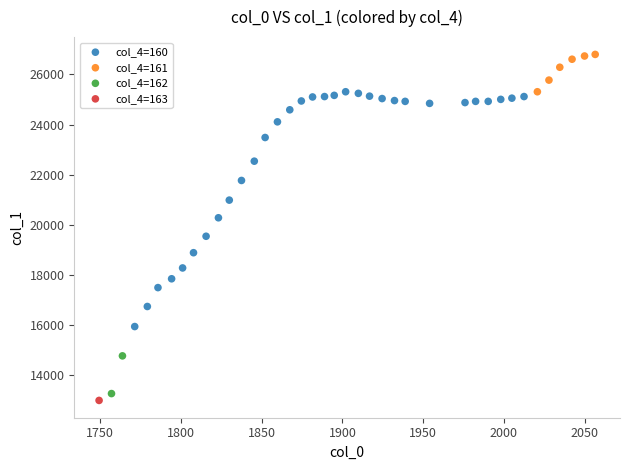

What are all the series names shown in the legend?

col_4=160, col_4=161, col_4=162, col_4=163